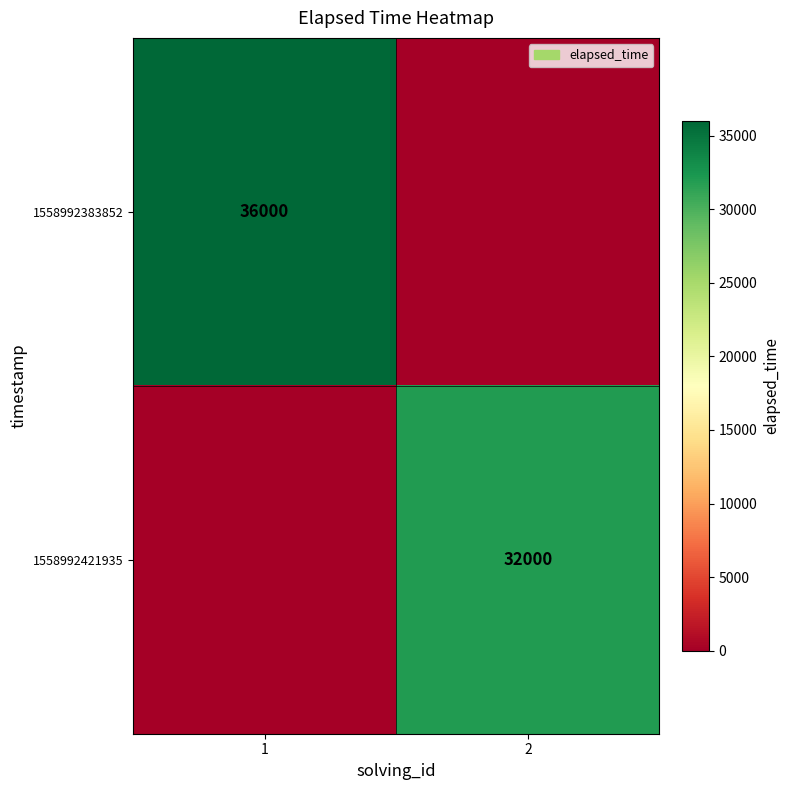

True or false: 1558992383852 has a value of 47285 at 1.

False